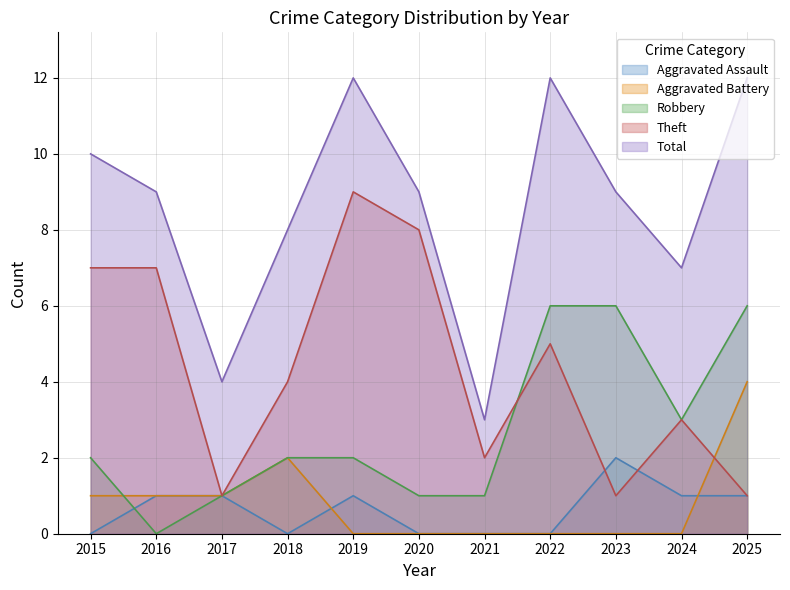

How many categories are shown in the chart?

11